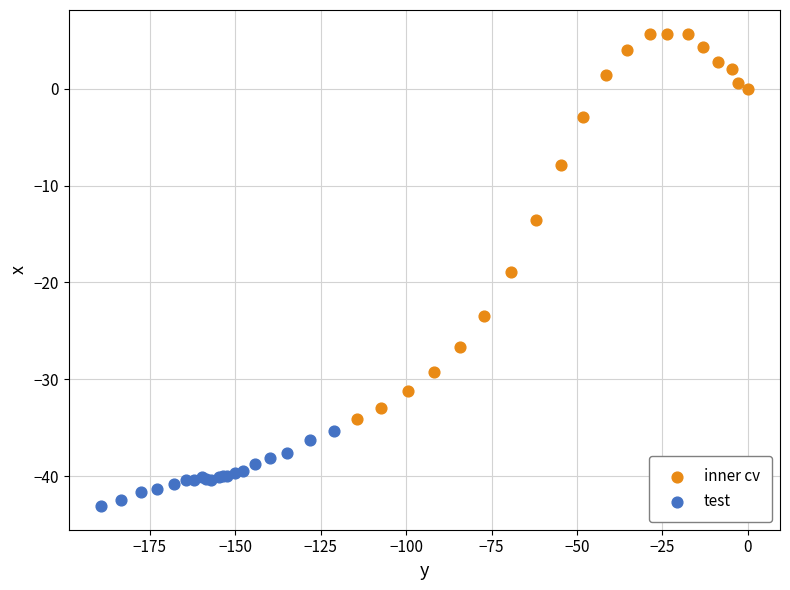

Which series reaches the minimum Y coordinate?

test